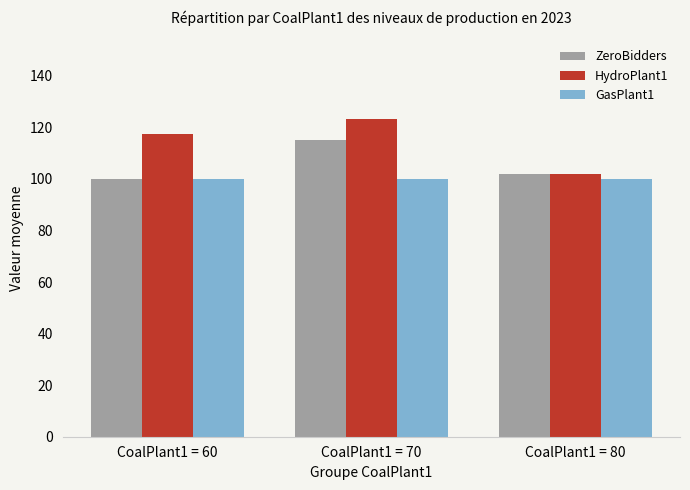

Are the bars horizontal?

No